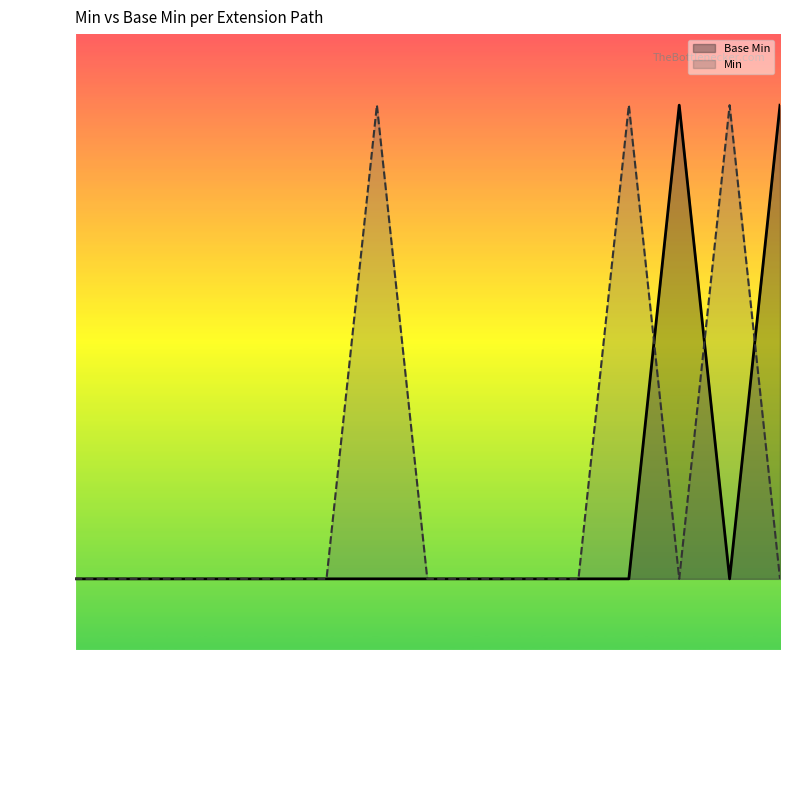

What is the greatest value displayed?

1